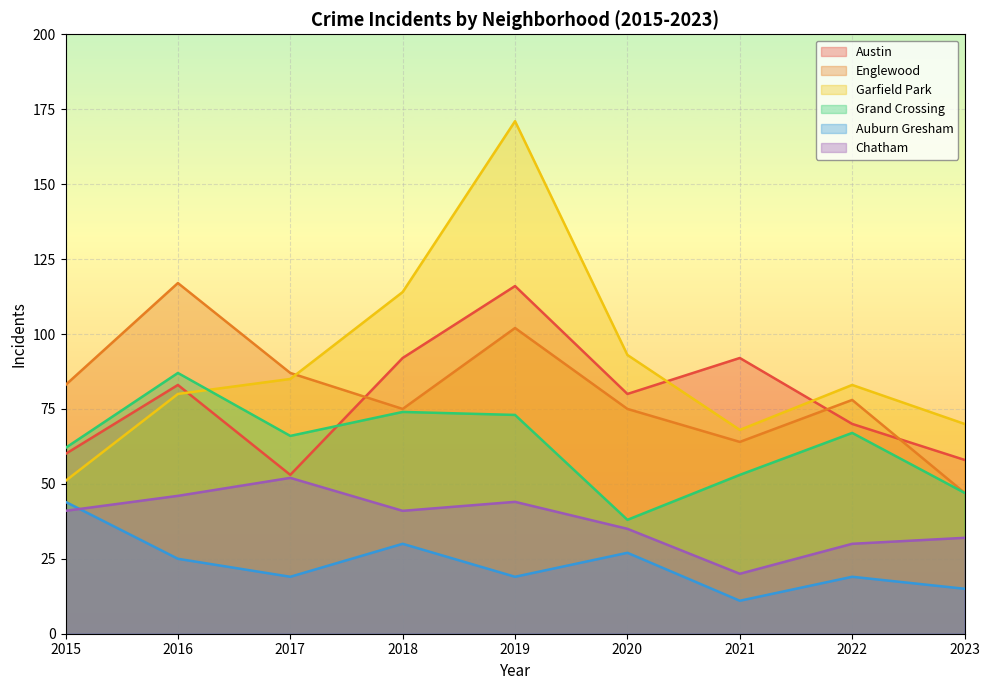

The Auburn Gresham series shows 44 at 2015. True or false?

True